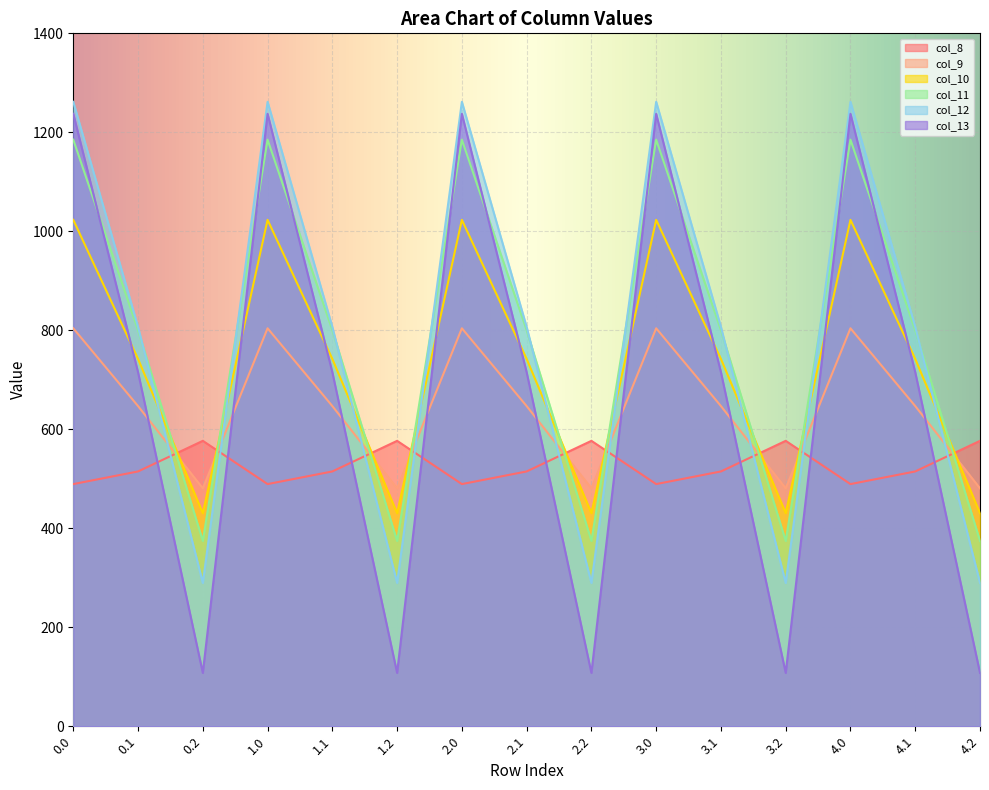

At which category does col_10 reach its first local valley?

0.2